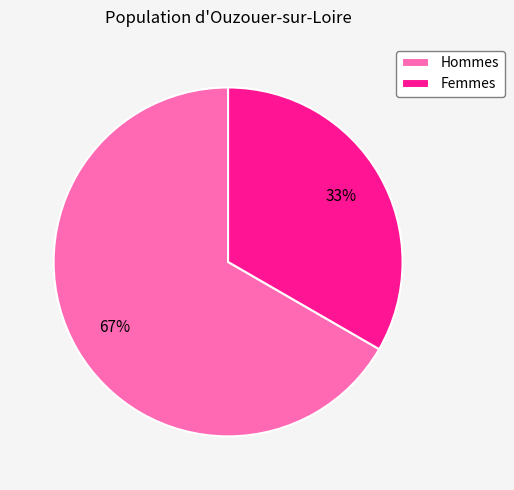

Between Hommes and Femmes, which is larger?

Hommes